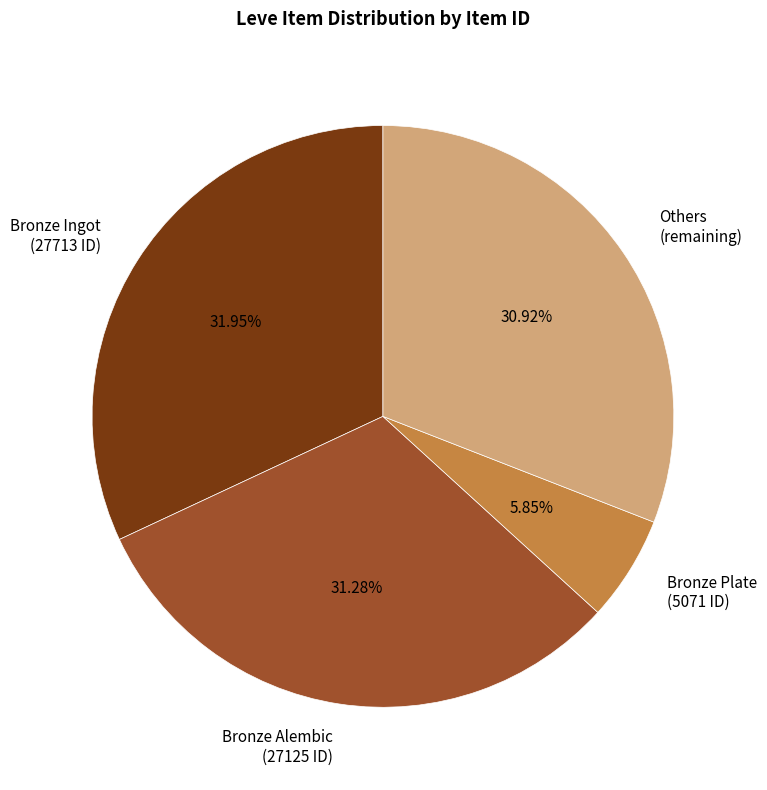

Is there any slice that represents more than half of the pie?

No